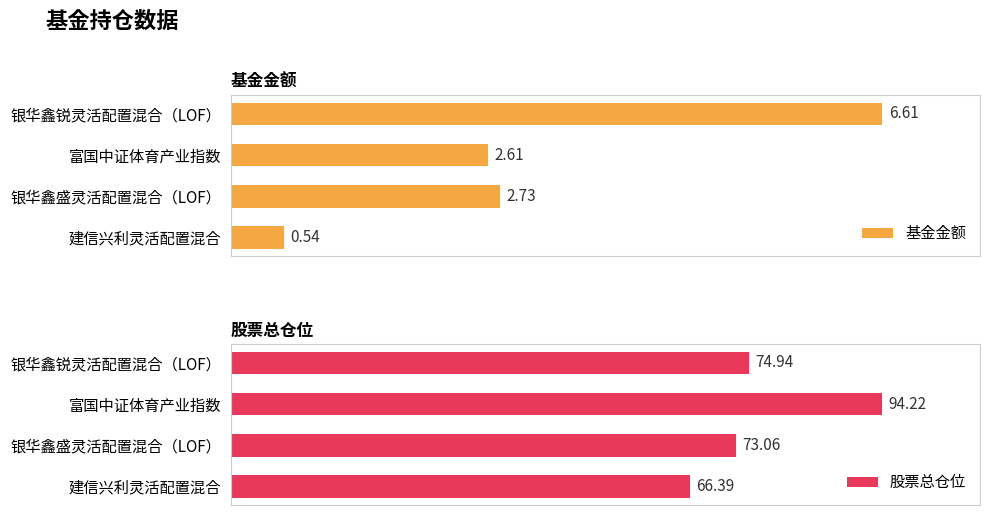

List the labels in order of 基金金额 value, largest first.

银华鑫锐灵活配置混合（LOF）, 银华鑫盛灵活配置混合（LOF）, 富国中证体育产业指数, 建信兴利灵活配置混合